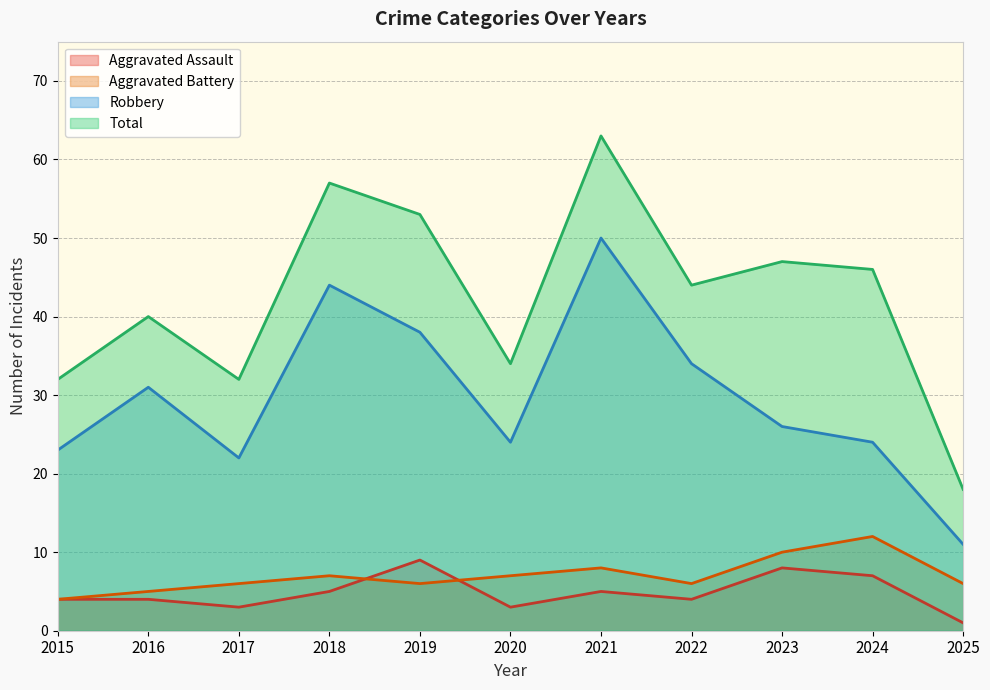

Is it true that Total equals 47 at 2023?

True